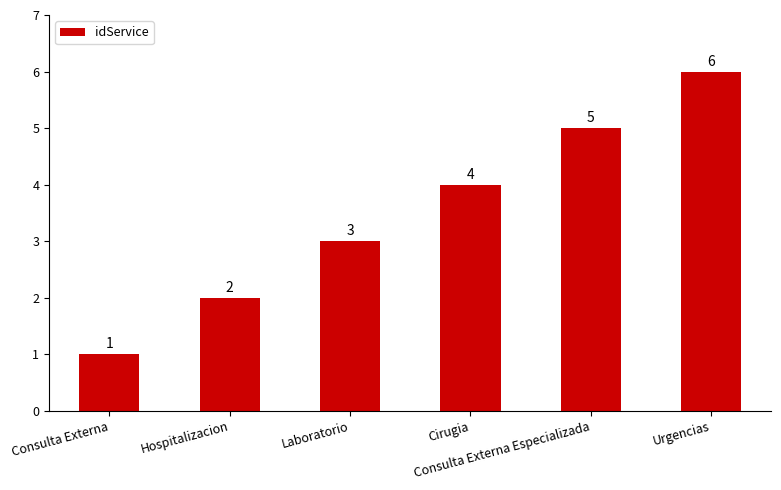

Read the value at Hospitalizacion.

2